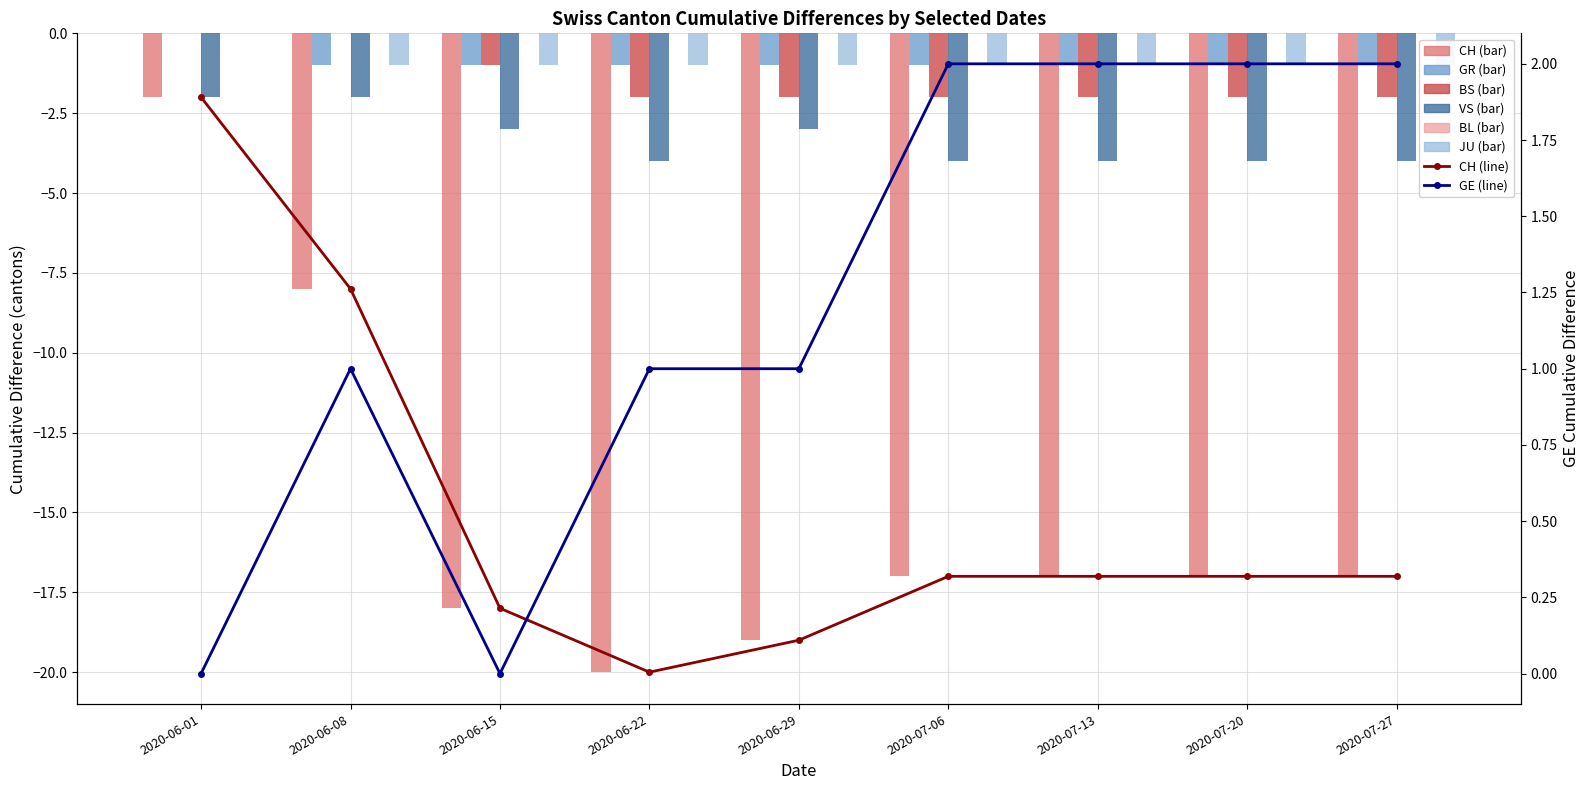

At how many categories does at least one series exceed -11?

9